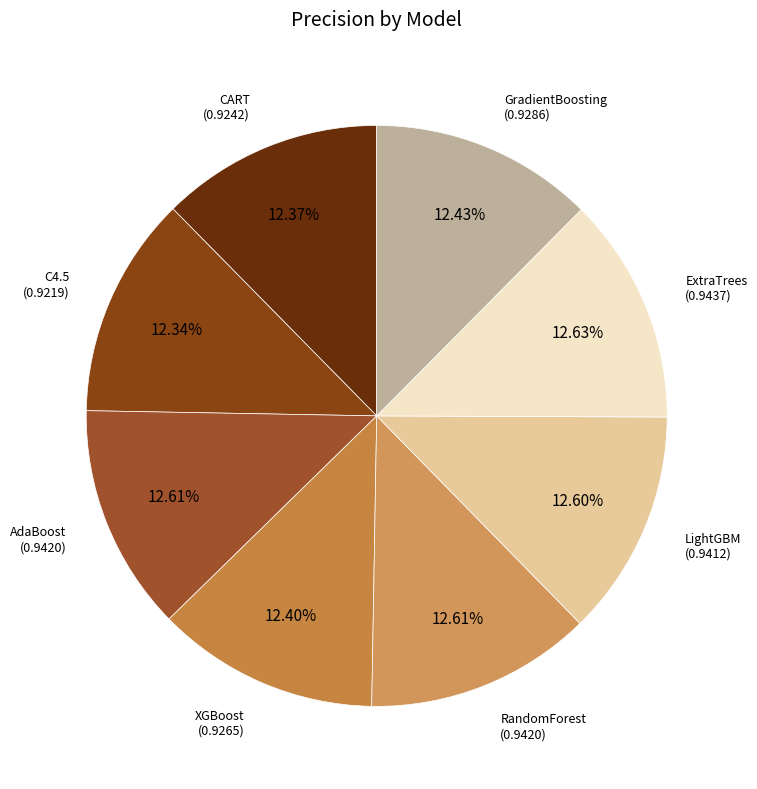

What is the smallest slice in the pie chart?

C4.5